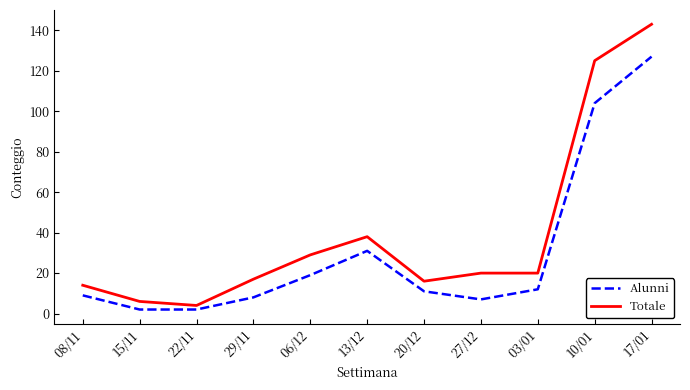

At which category does Alunni reach its first local peak?

13/12